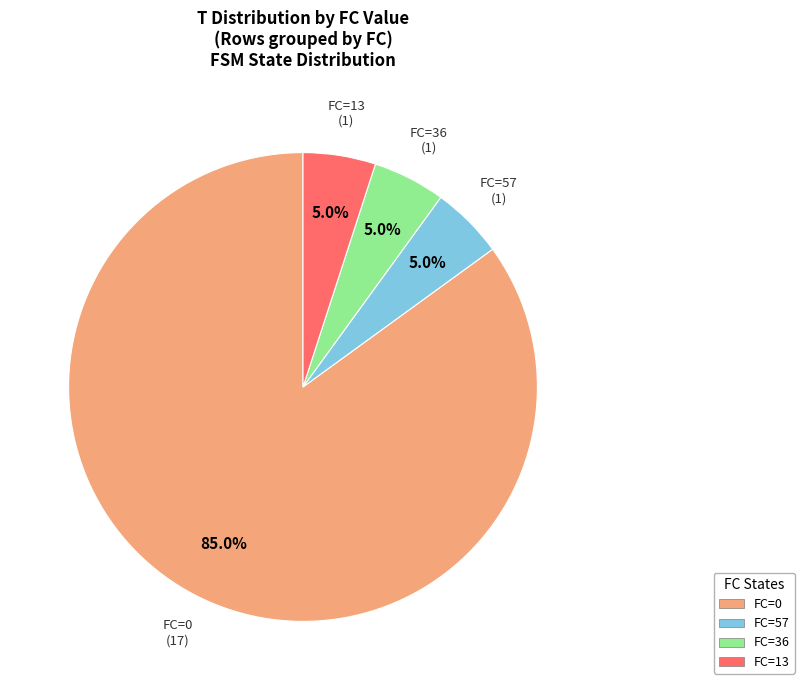

Approximately how many times larger is the value at FC=57 compared to FC=13?

1.0